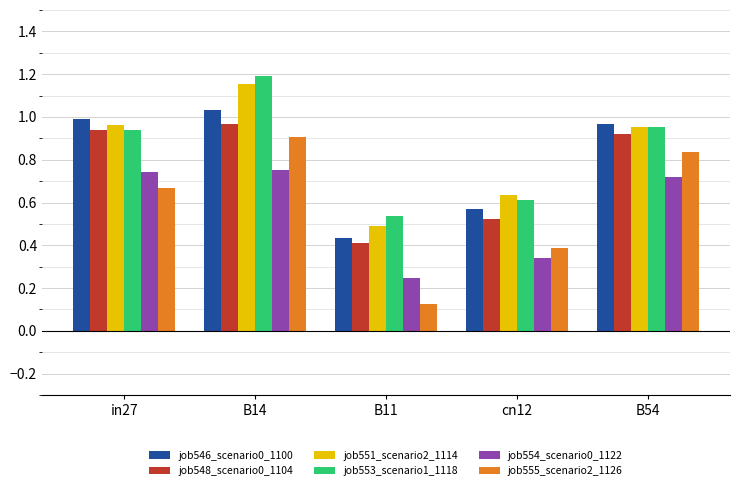

What is the label of the 2nd bar from the left?

B14